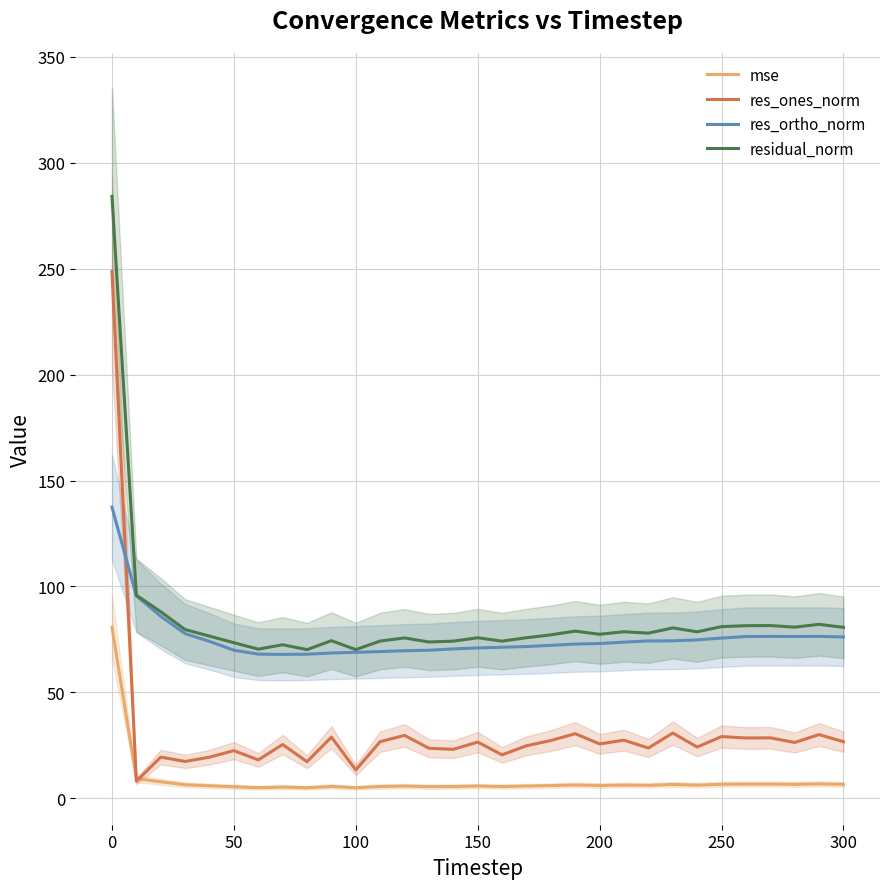

True or false: res_ortho_norm and mse cross at least once.

False